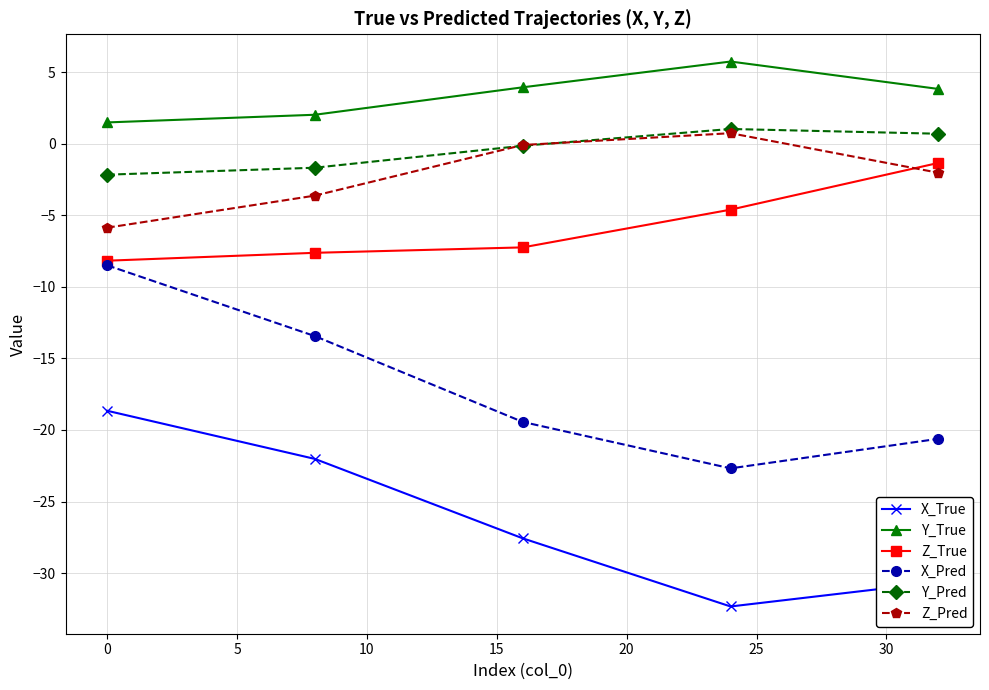

Which series has the largest range (max minus min)?

X_Pred